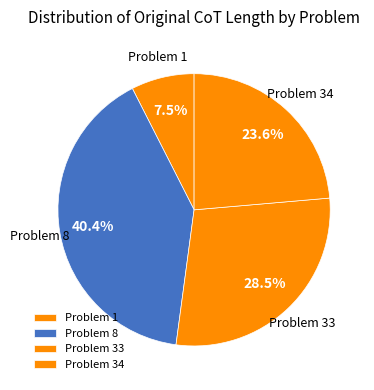

Combined, what portion of the pie is Problem 8 and Problem 33?

68.9%